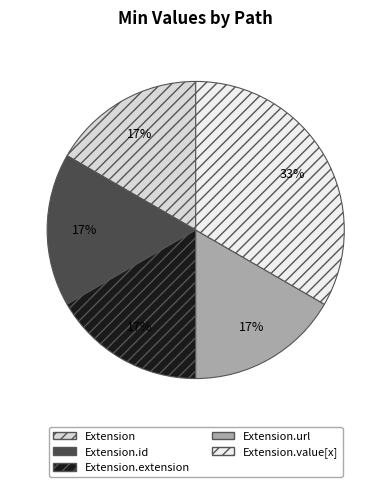

To the nearest percent, what is the combined percentage of Extension.url and Extension.id?

33%